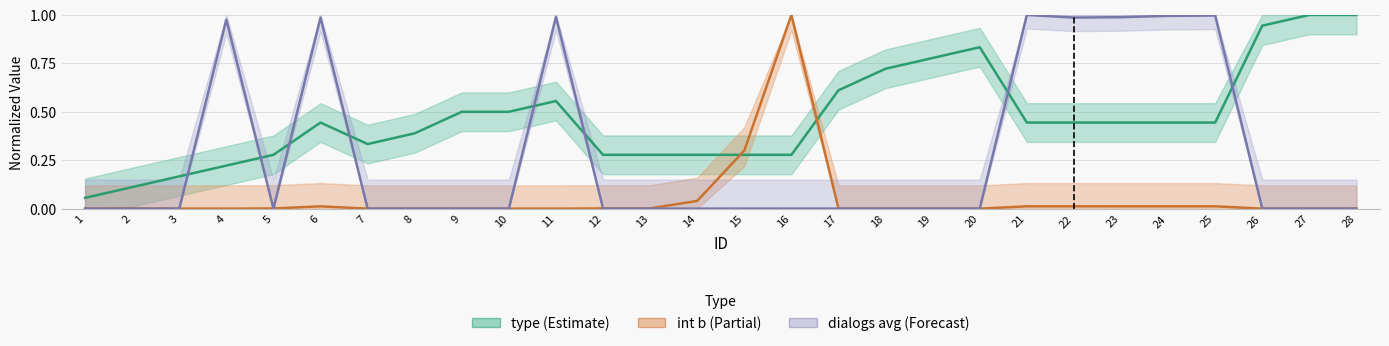

Which series has the largest total across all categories?

type